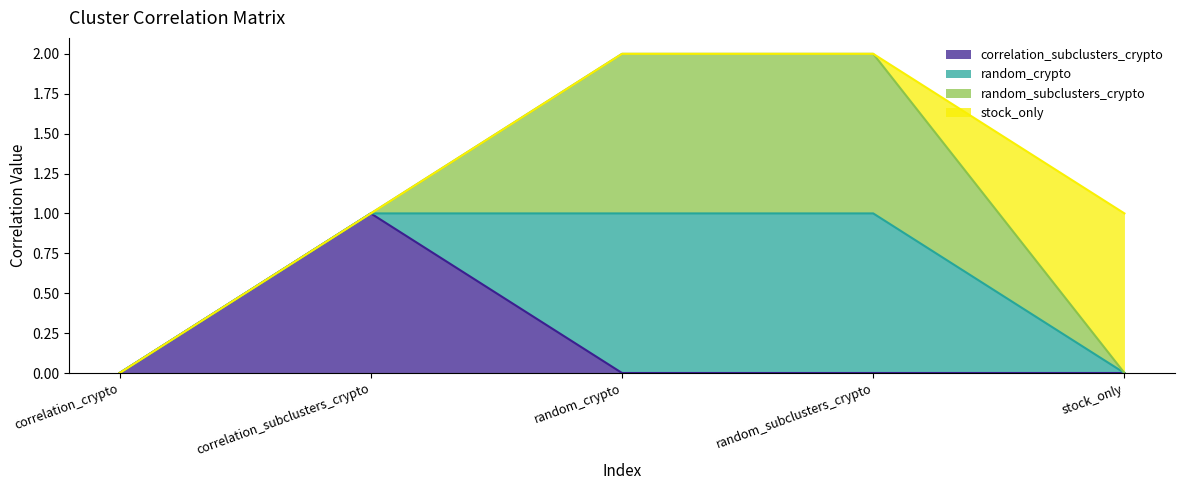

What is the difference between the second highest and second lowest values in the random_crypto series?

1